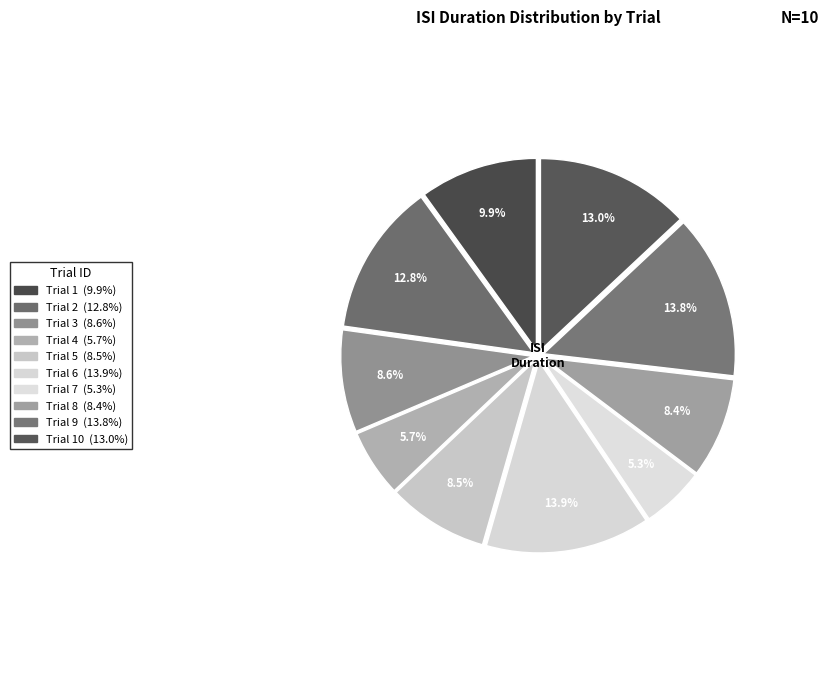

How many slices are in this pie chart?

10